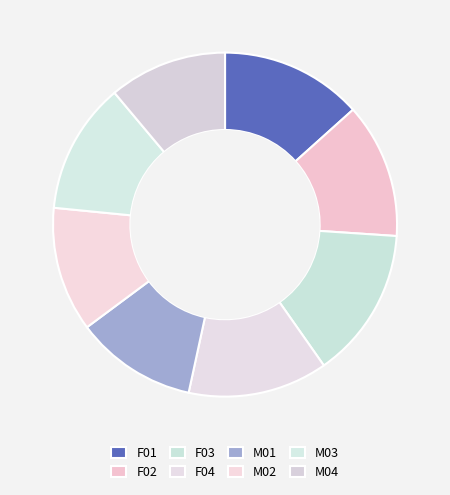

Rank the categories by value from highest to lowest.

F03, F01, F04, F02, M03, M02, M01, M04